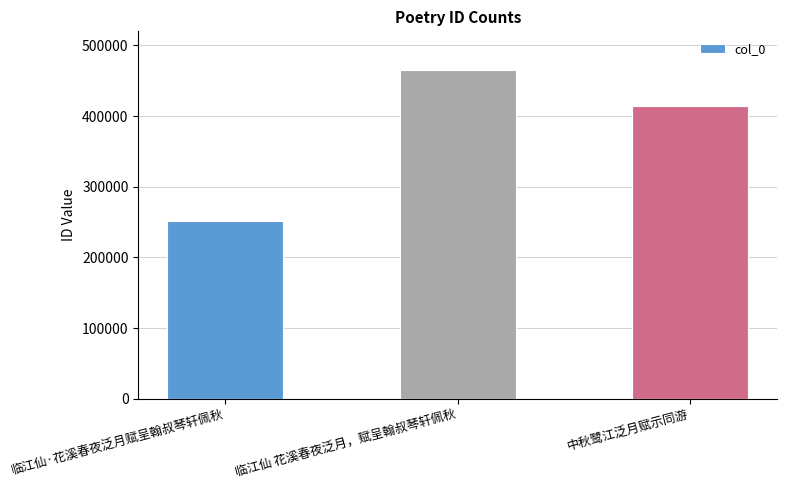

How many categories are shown in the chart?

3